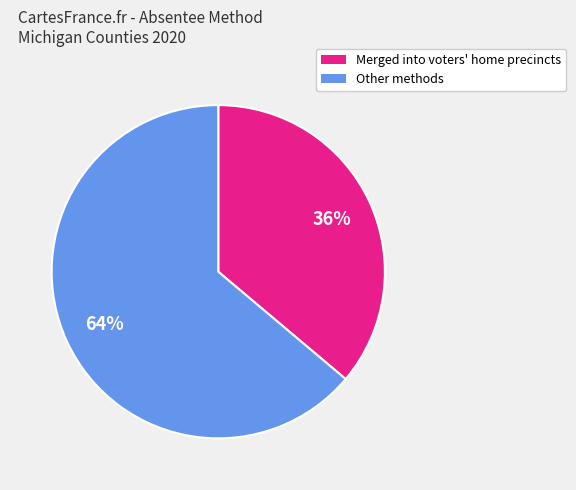

To the nearest percent, what is the average slice percentage?

50%